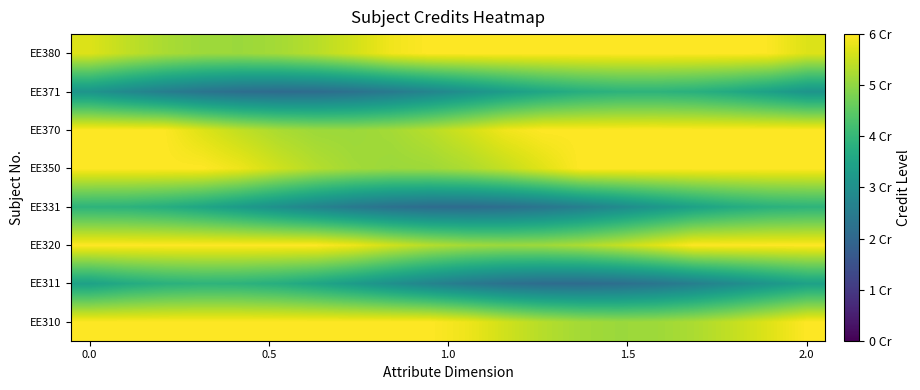

Count the number of categories in the chart.

20